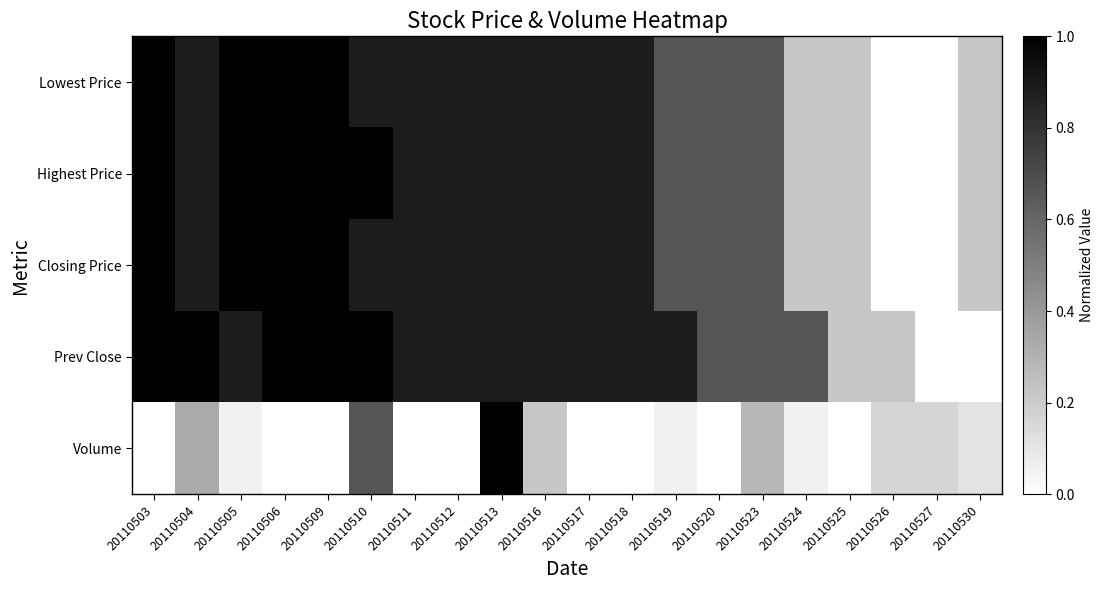

Which series changed the most between 20110513 and 20110523?

Volume